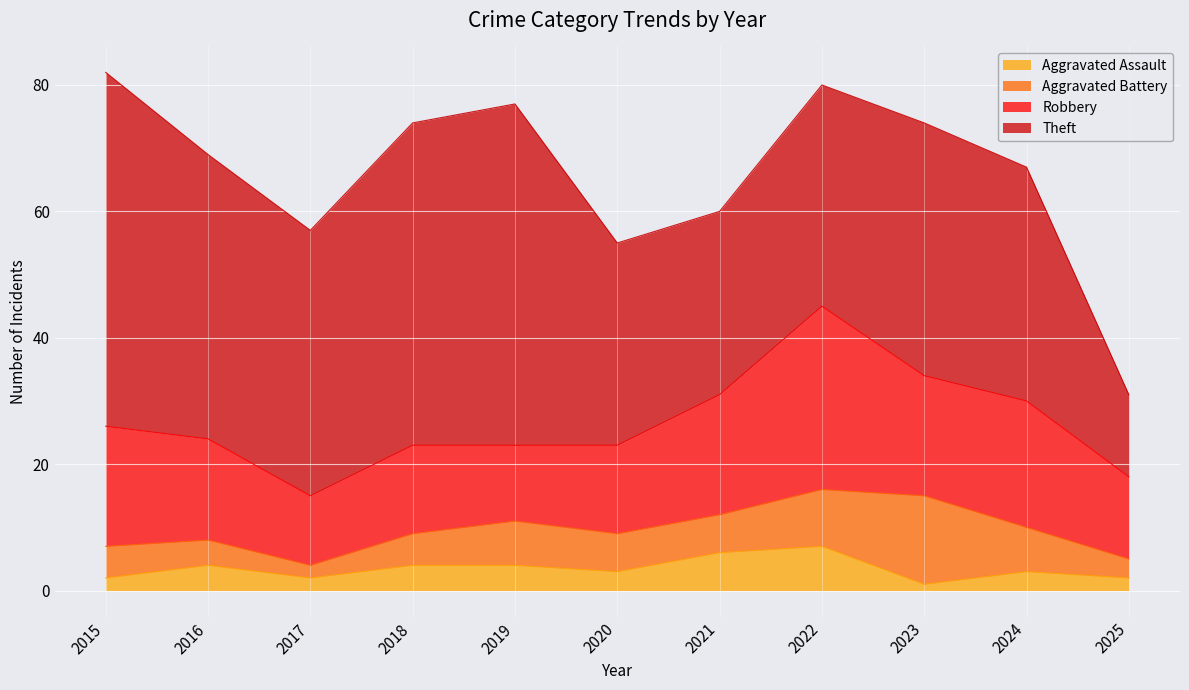

Is the value of Aggravated Assault at 2016 greater than the value of Robbery at 2021?

No